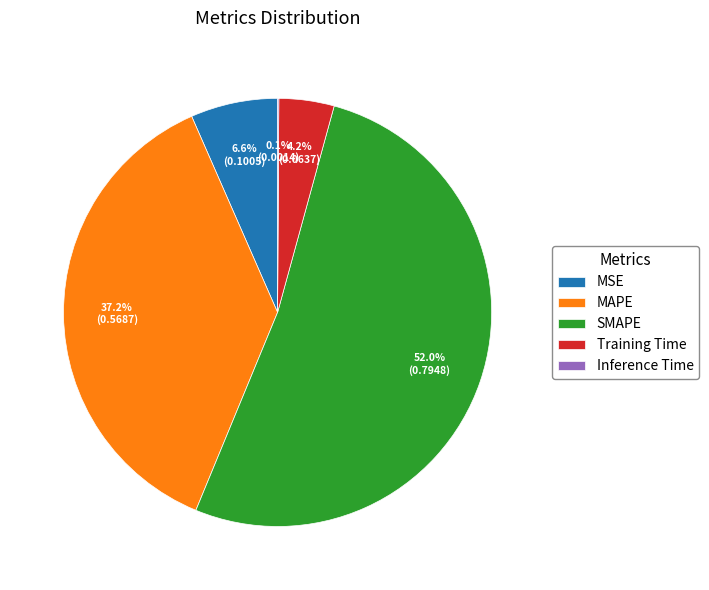

True or false: MSE accounts for 7% of the total.

True